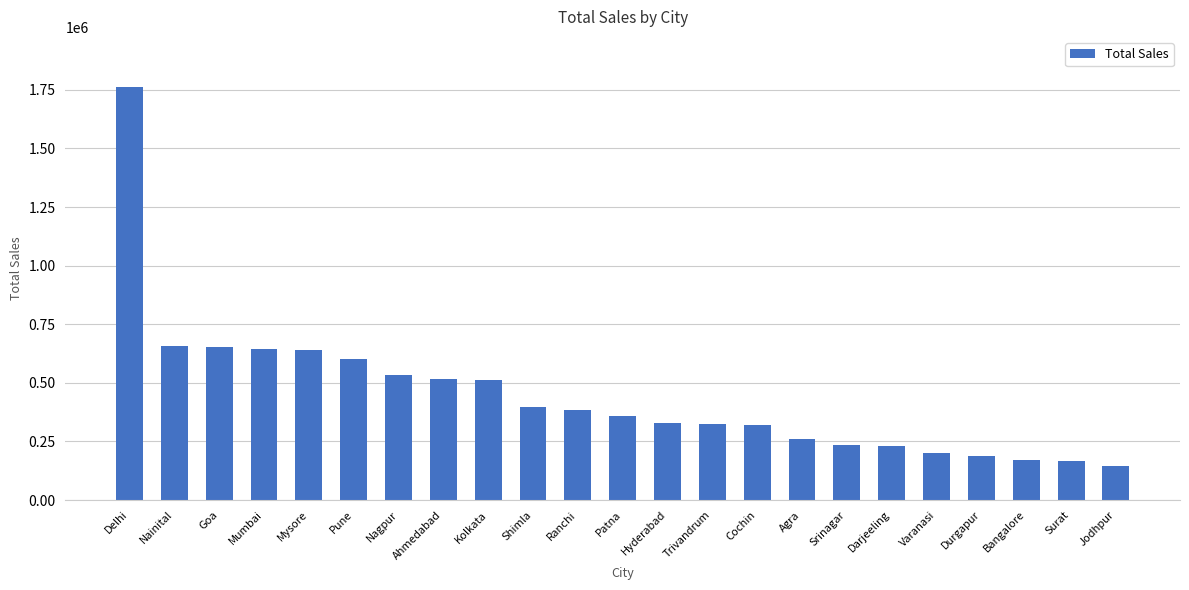

The value at Surat is 268839. True or false?

False